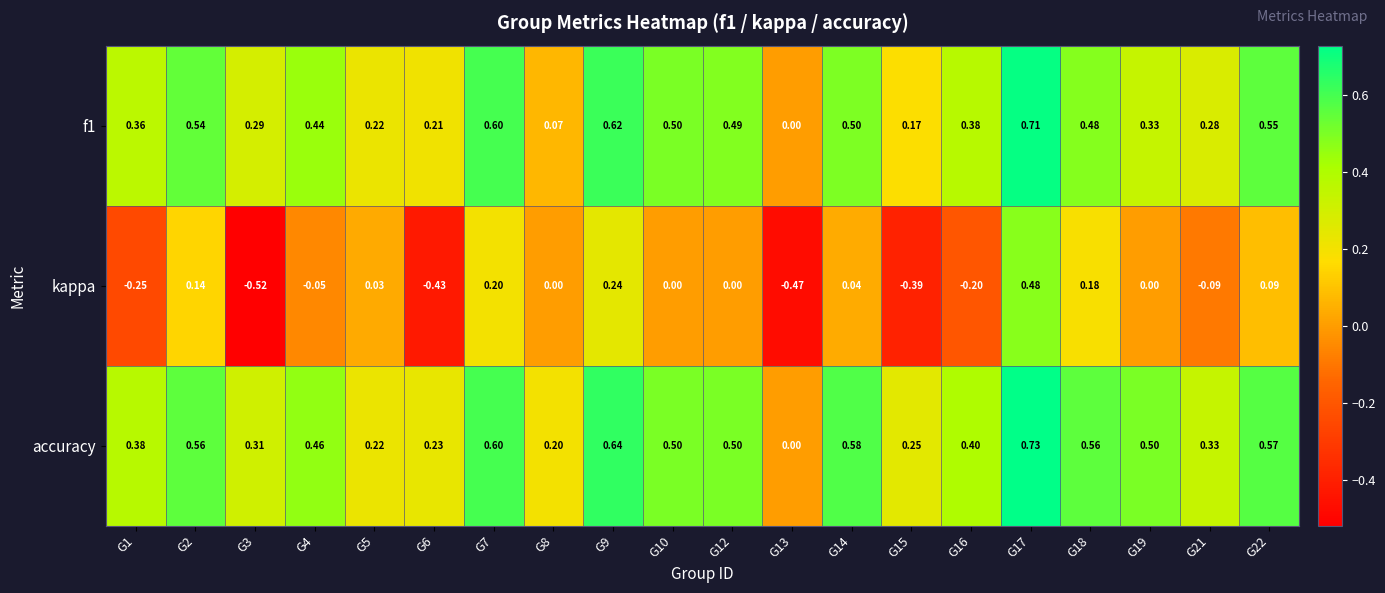

Which series changed the most between G5 and G6?

kappa